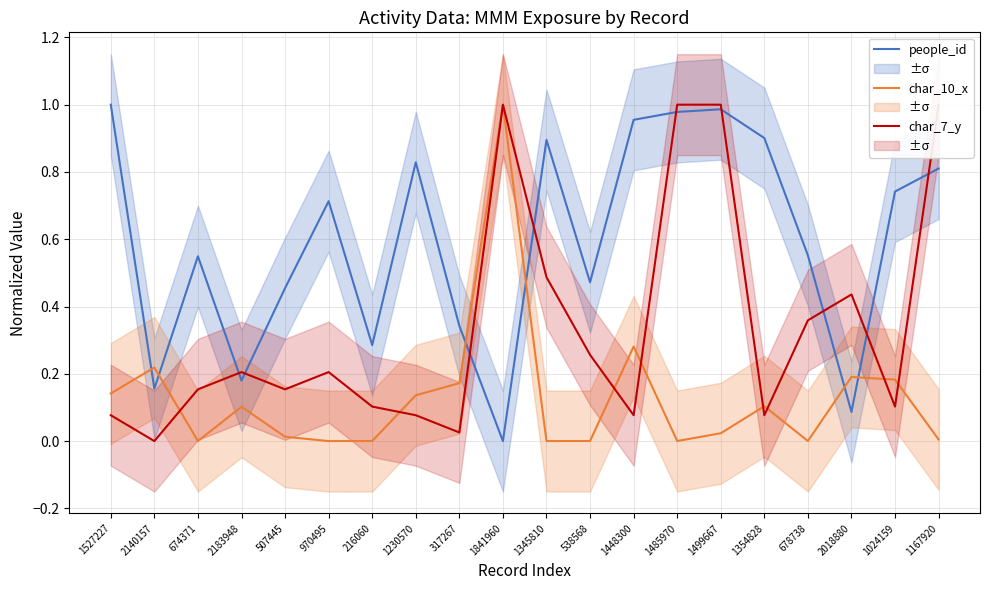

How many intersections are there between char_7_y and char_10_x?

8